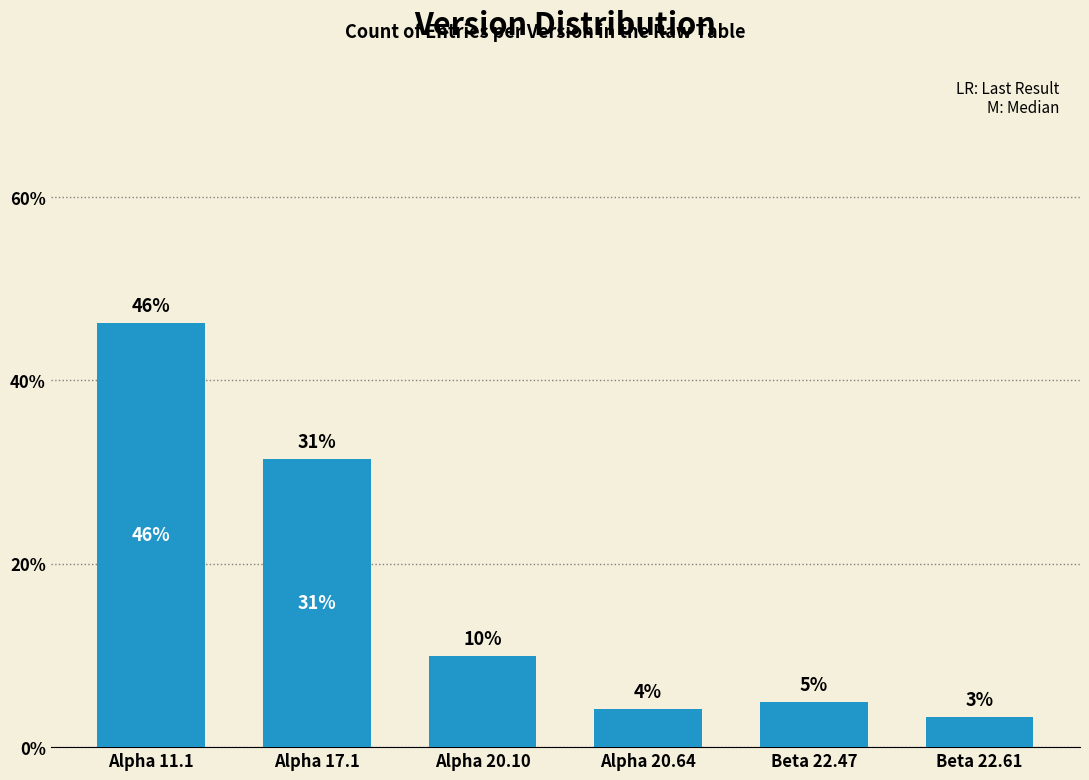

What is the label of the 2nd bar from the right?

Beta 22.47